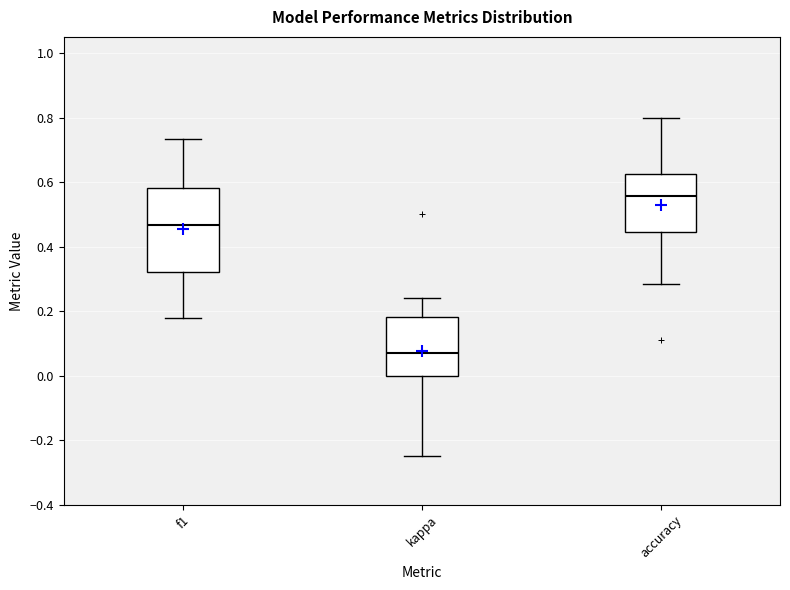

Where does the median line of the box for accuracy sit on the y-axis? The values are not printed on the chart, so give them approximately, as read against the axis.

0.56